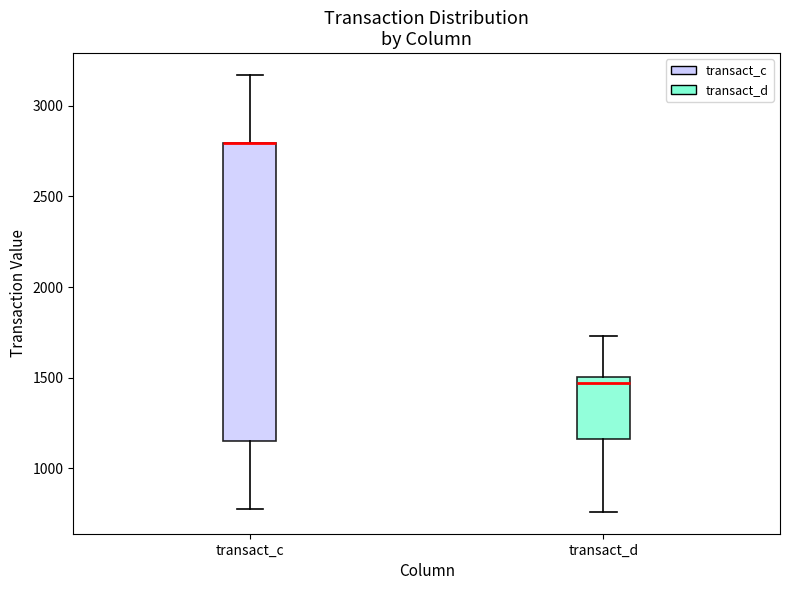

Reading left to right, transcribe this box plot: for each box, give where its median line is, the range the box spans, and where its two whiskers end, as read against the y-axis. The values are not printed on the chart, so give them approximately, as read against the axis.

transact_c: median 2800 (drawn on the box's upper edge), box 1150 to 2800, whiskers 800 to 3150
transact_d: median 1450, box 1150 to 1500, whiskers 750 to 1750